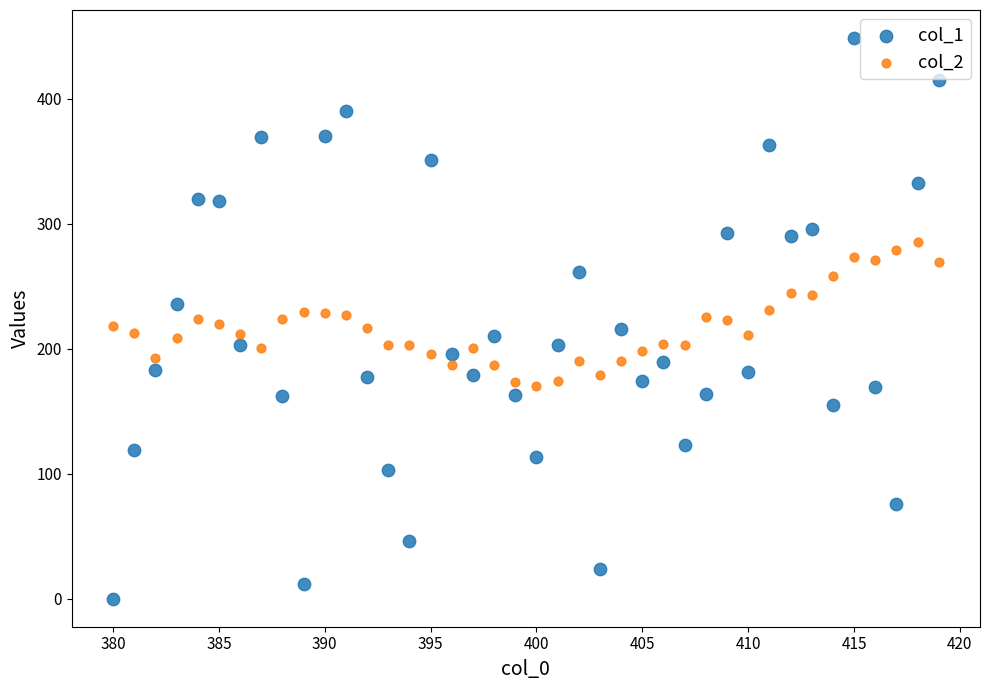

Across all data points, what is the range of Y values (max minus min)?

448.5